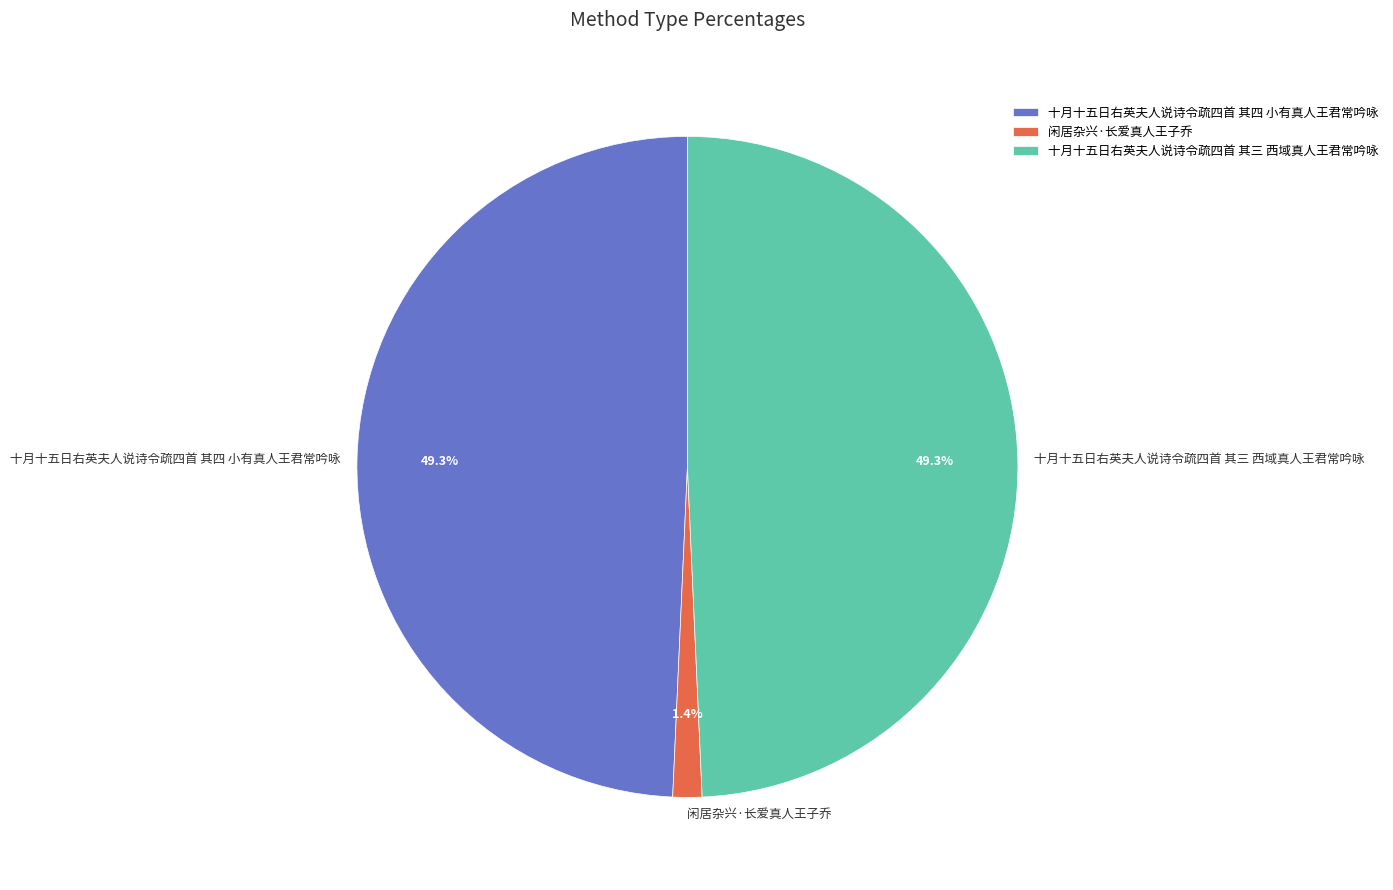

Which category has the smallest portion of the pie?

闲居杂兴·长爱真人王子乔